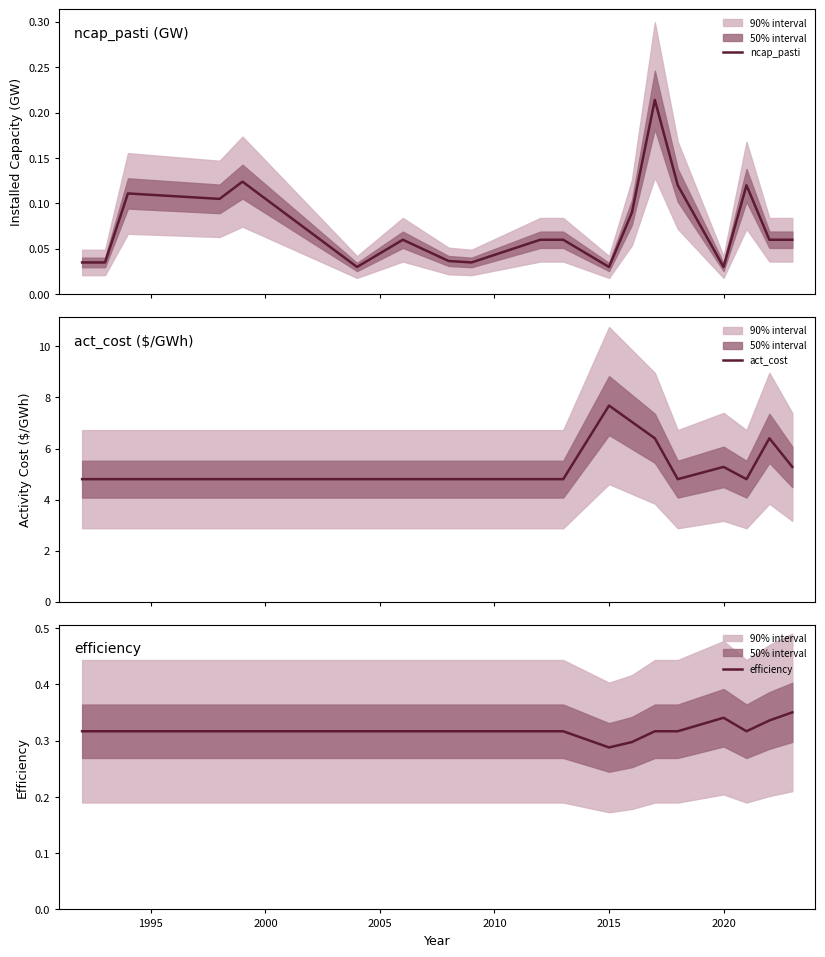

Reading left to right, extract all data points from this chart.

ncap_pasti: 0.0	0.0	0.1	0.1	0.1	0.0	0.1	0.0	0.0	0.1	0.1	0.0	0.1	0.2	0.1	0.0	0.1	0.1	0.1
act_cost: 4.8	4.8	4.8	4.8	4.8	4.8	4.8	4.8	4.8	4.8	4.8	7.7	7.0	6.4	4.8	5.3	4.8	6.4	5.3
efficiency: 0.3	0.3	0.3	0.3	0.3	0.3	0.3	0.3	0.3	0.3	0.3	0.3	0.3	0.3	0.3	0.3	0.3	0.3	0.4